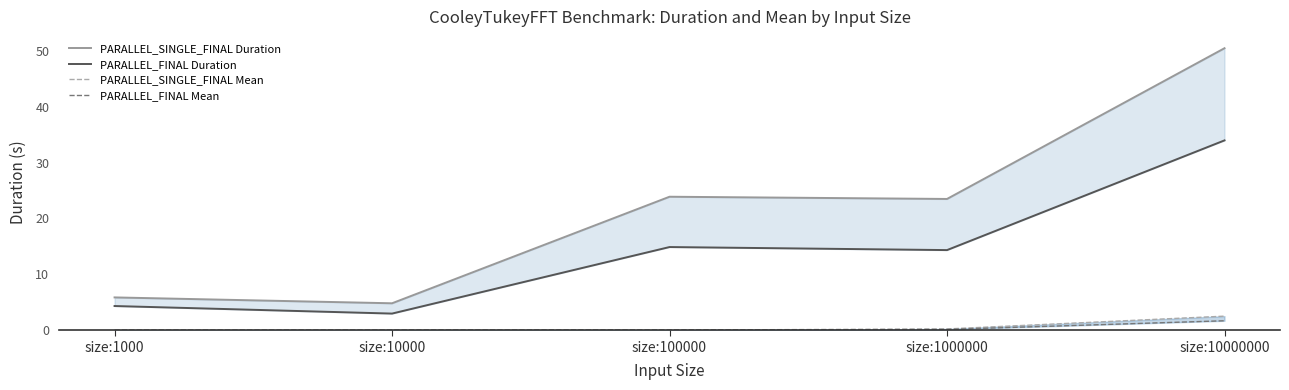

Reading left to right, list all the values displayed in this chart.

PARALLEL_SINGLE_FINAL Duration: 5.9	4.8	23.9	23.5	50.5
PARALLEL_FINAL Duration: 4.3	3.0	14.9	14.3	34.0
PARALLEL_SINGLE_FINAL Mean: 0.0	0.0	0.0	0.2	2.5
PARALLEL_FINAL Mean: 0.0	0.0	0.0	0.1	1.7